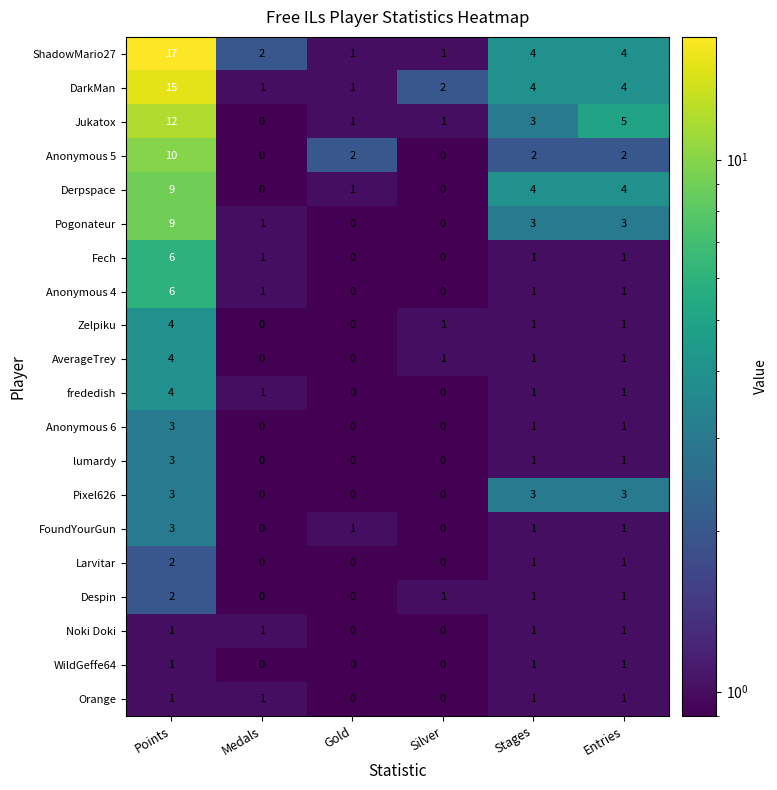

The Larvitar series shows 0 at Silver. True or false?

True